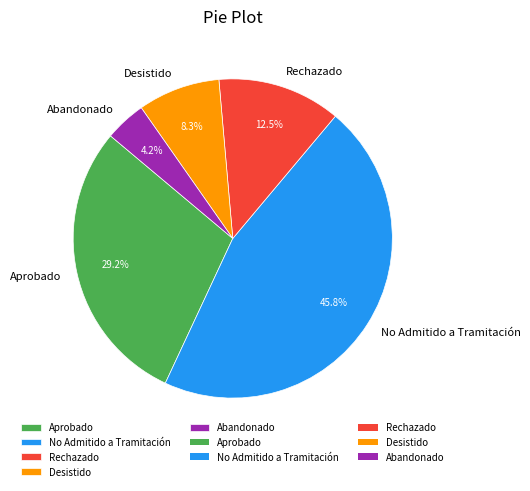

What is the total percentage of Aprobado and Desistido?

37.5%